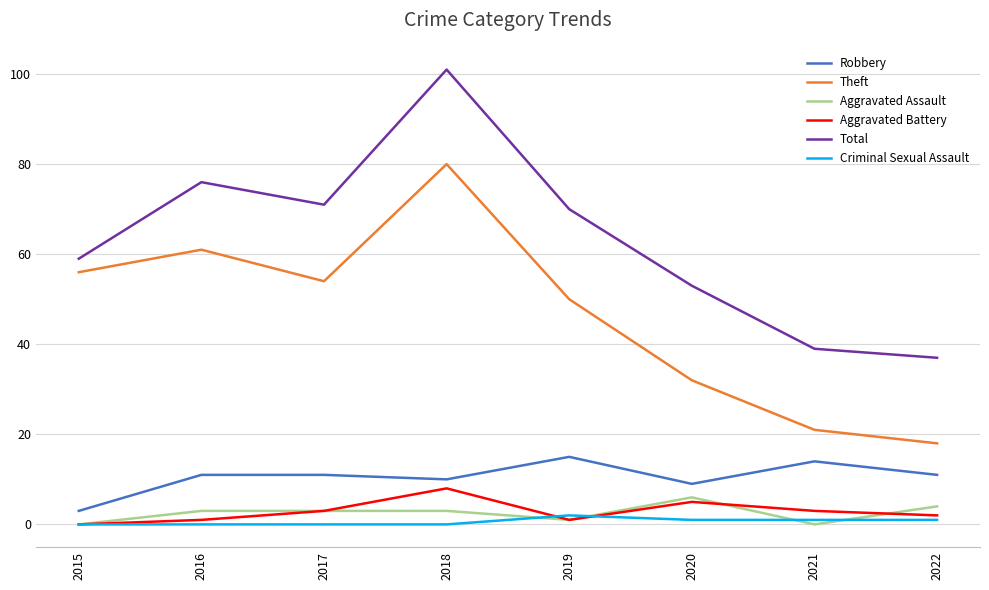

What is the difference between the highest and lowest values at 2018?

101